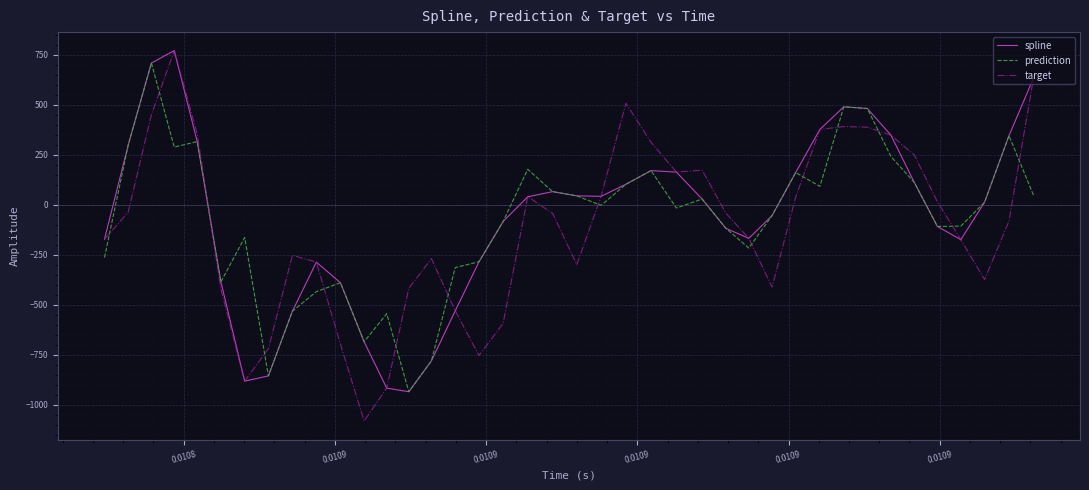

Which series has the largest range (max minus min)?

target